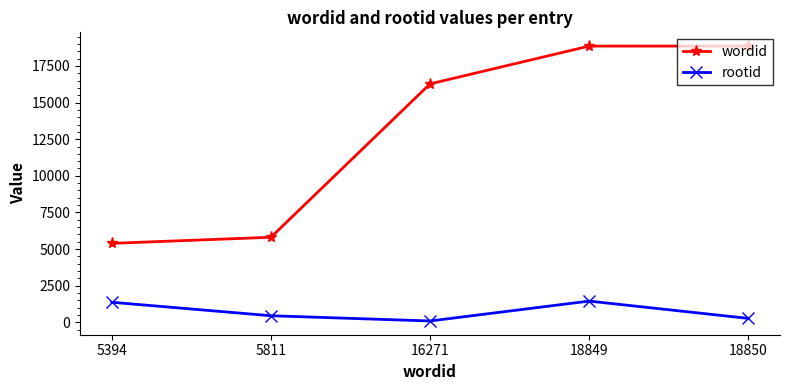

At which label does wordid reach its minimum?

5394